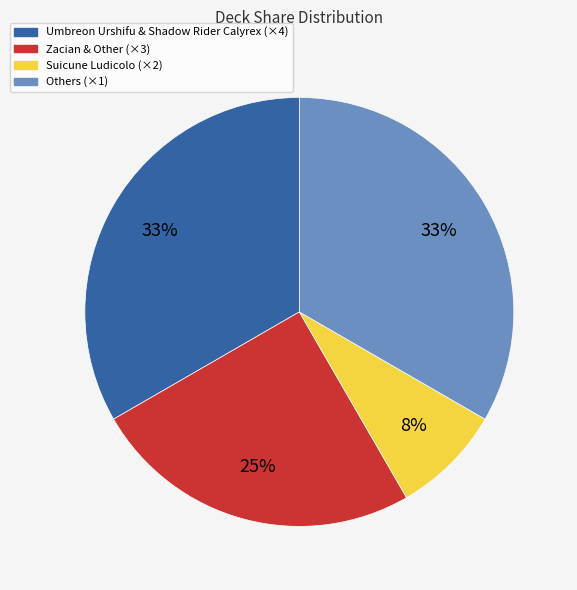

Does any single category account for the majority?

No